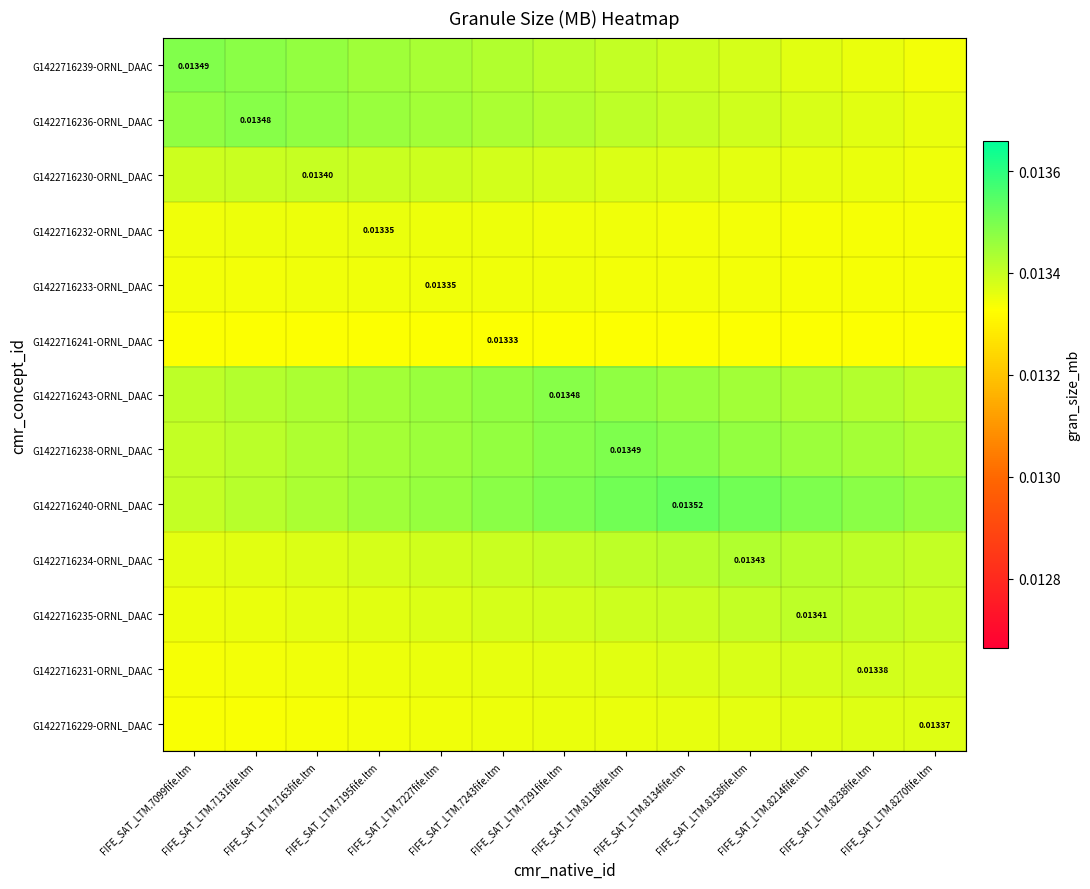

Count the number of data series in this chart.

13